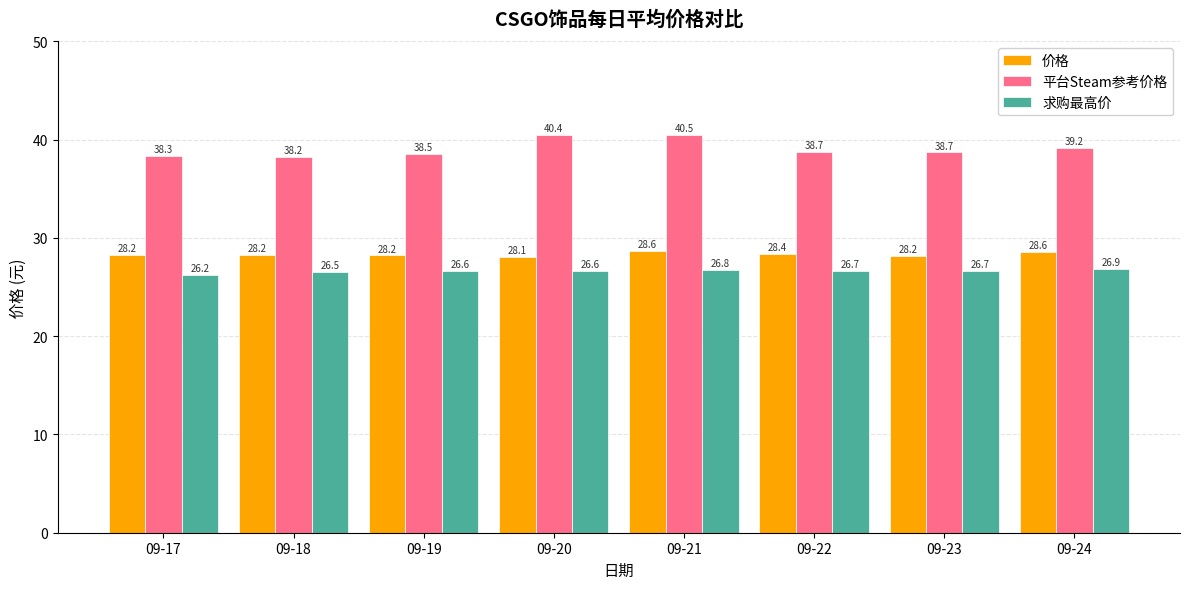

Which category has the highest value across all series?

09-21